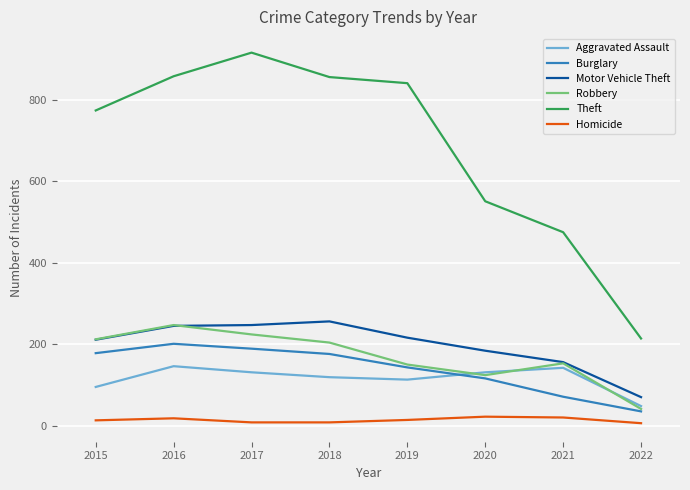

What is the spread (max minus min) of values at 2018?

848